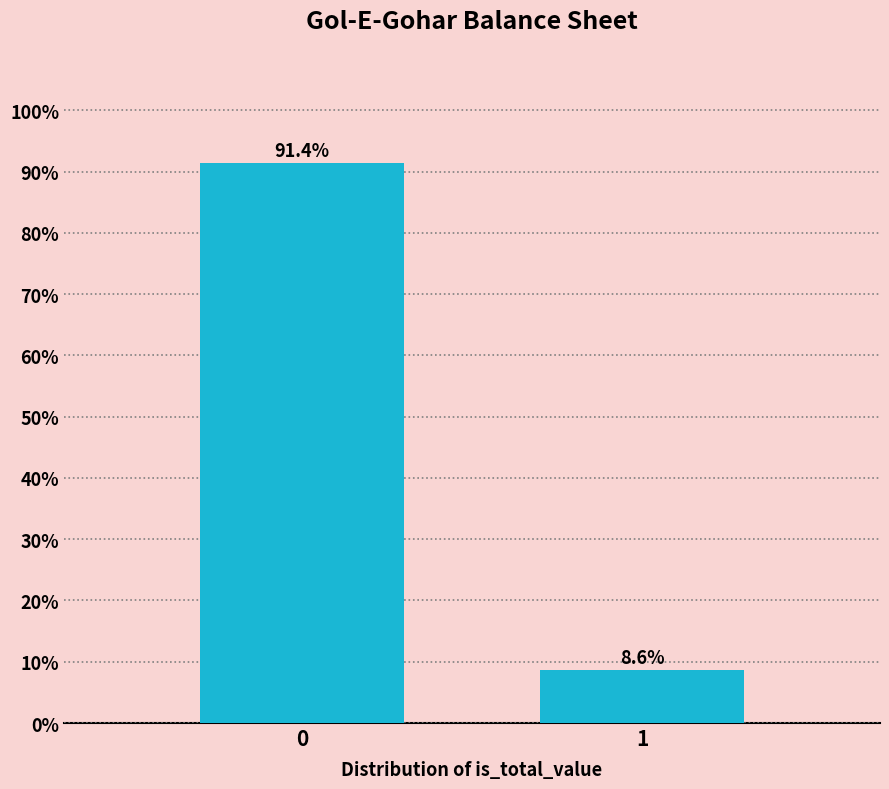

Reading right to left, extract all data points from this chart.

8.6	91.4